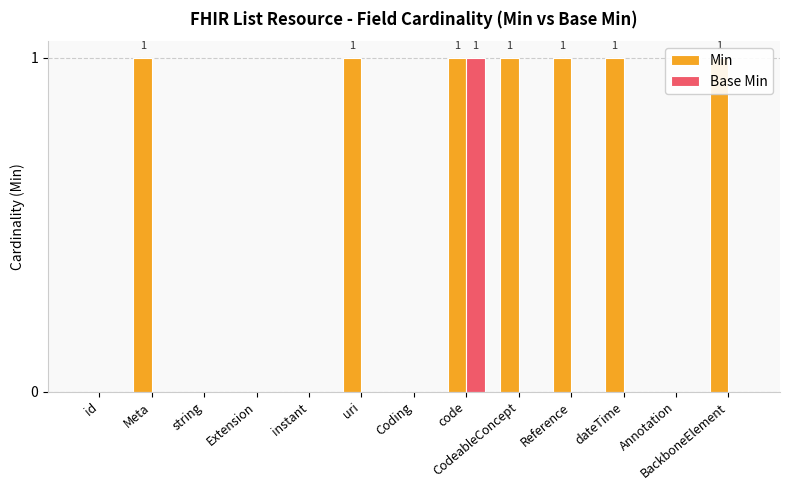

What is the difference between the maximum and second lowest values in the Min series?

1